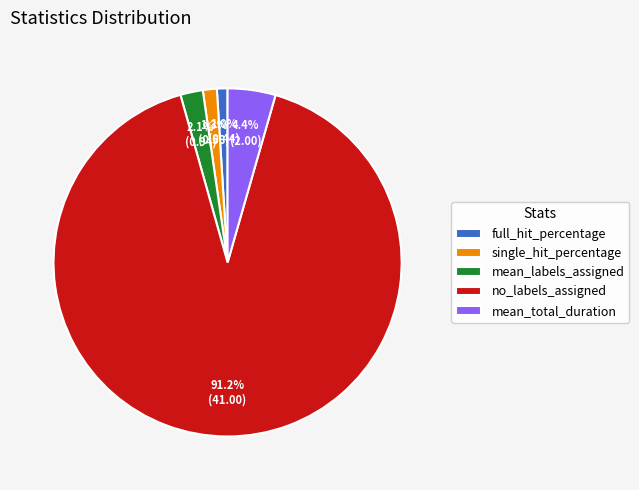

To the nearest percent, what is the difference between the mean_labels_assigned and mean_total_duration slice percentages?

2%